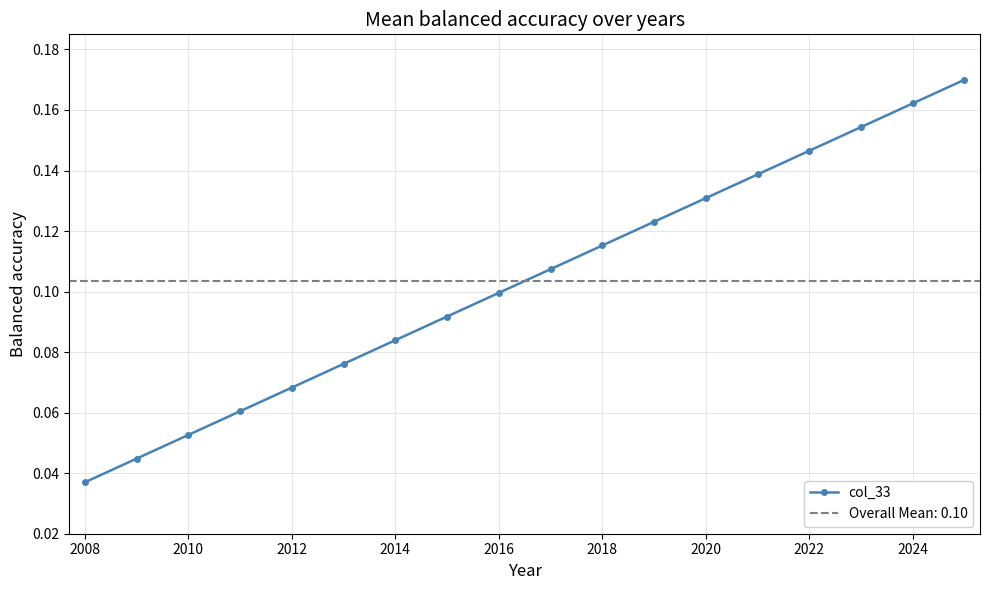

Which category has the lowest value in the col_33 series?

2008